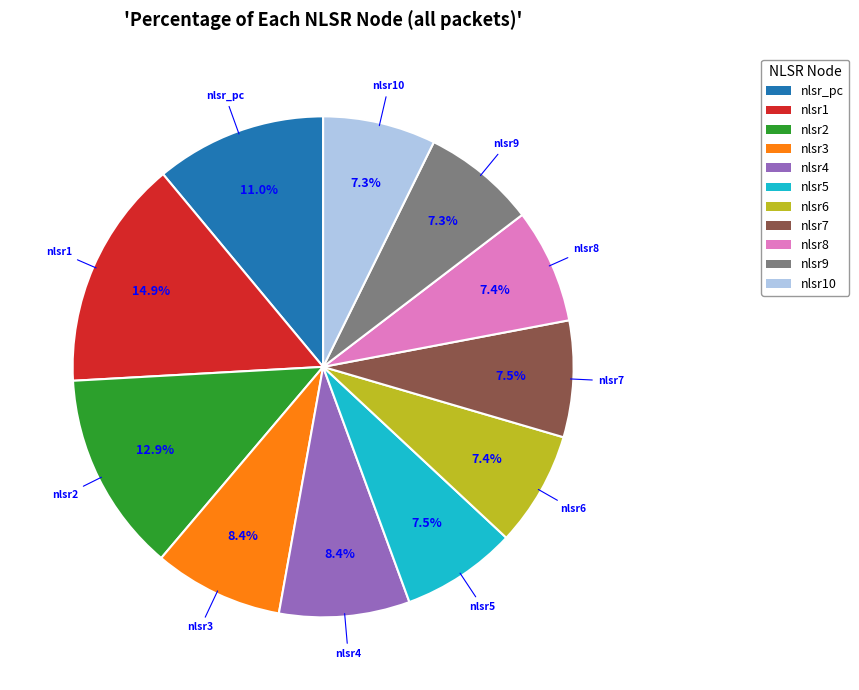

Does any single category account for the majority?

No